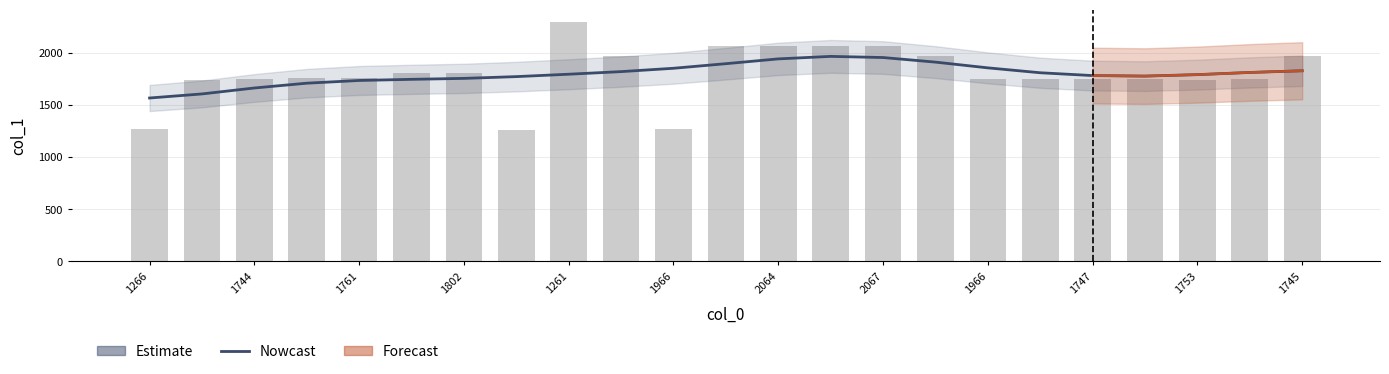

What is the difference between the maximum and minimum values in the col_1 series?

1037